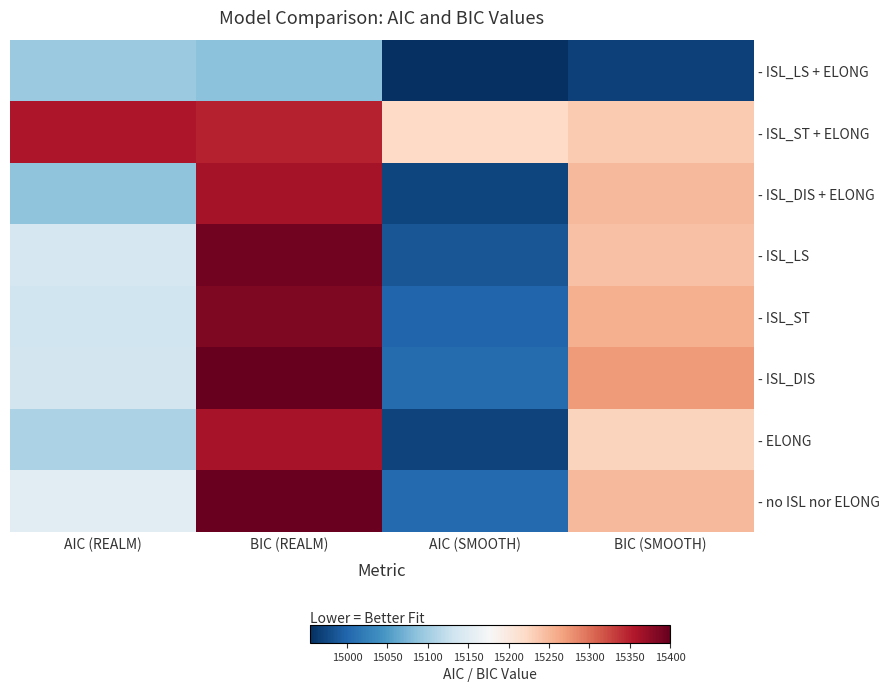

Reading left to right, extract all data points from this chart.

- ISL_LS + ELONG: AIC (REALM)=15094	BIC (REALM)=15085	AIC (SMOOTH)=14954	BIC (SMOOTH)=14968
- ISL_ST + ELONG: AIC (REALM)=15358	BIC (REALM)=15348	AIC (SMOOTH)=15221	BIC (SMOOTH)=15235
- ISL_DIS + ELONG: AIC (REALM)=15087	BIC (REALM)=15363	AIC (SMOOTH)=14972	BIC (SMOOTH)=15249
- ISL_LS: AIC (REALM)=15139	BIC (REALM)=15393	AIC (SMOOTH)=14986	BIC (SMOOTH)=15242
- ISL_ST: AIC (REALM)=15133	BIC (REALM)=15386	AIC (SMOOTH)=15001	BIC (SMOOTH)=15257
- ISL_DIS: AIC (REALM)=15136	BIC (REALM)=15400	AIC (SMOOTH)=15005	BIC (SMOOTH)=15272
- ELONG: AIC (REALM)=15106	BIC (REALM)=15360	AIC (SMOOTH)=14971	BIC (SMOOTH)=15227
- no ISL nor ELONG: AIC (REALM)=15154	BIC (REALM)=15397	AIC (SMOOTH)=15004	BIC (SMOOTH)=15250